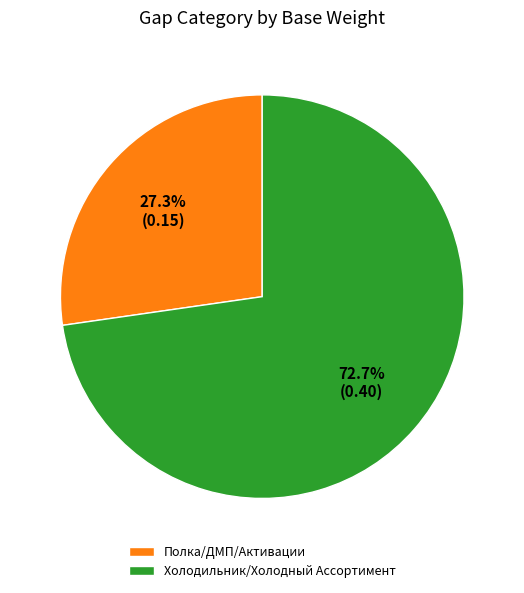

Between Холодильник/Холодный Ассортимент and Полка/ДМП/Активации, which is larger?

Холодильник/Холодный Ассортимент